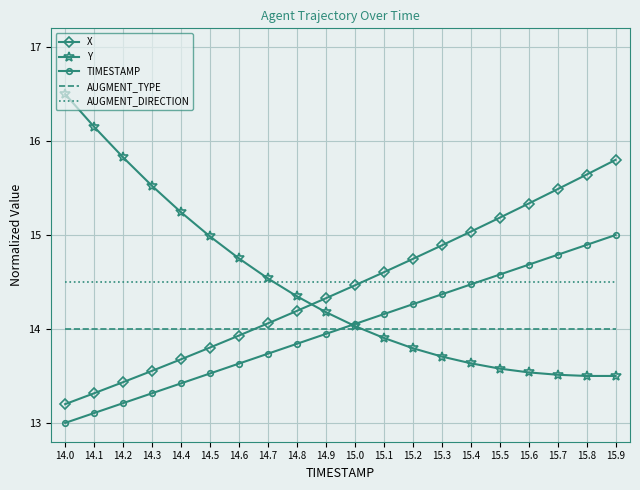

At which label does Y reach its peak?

14.0